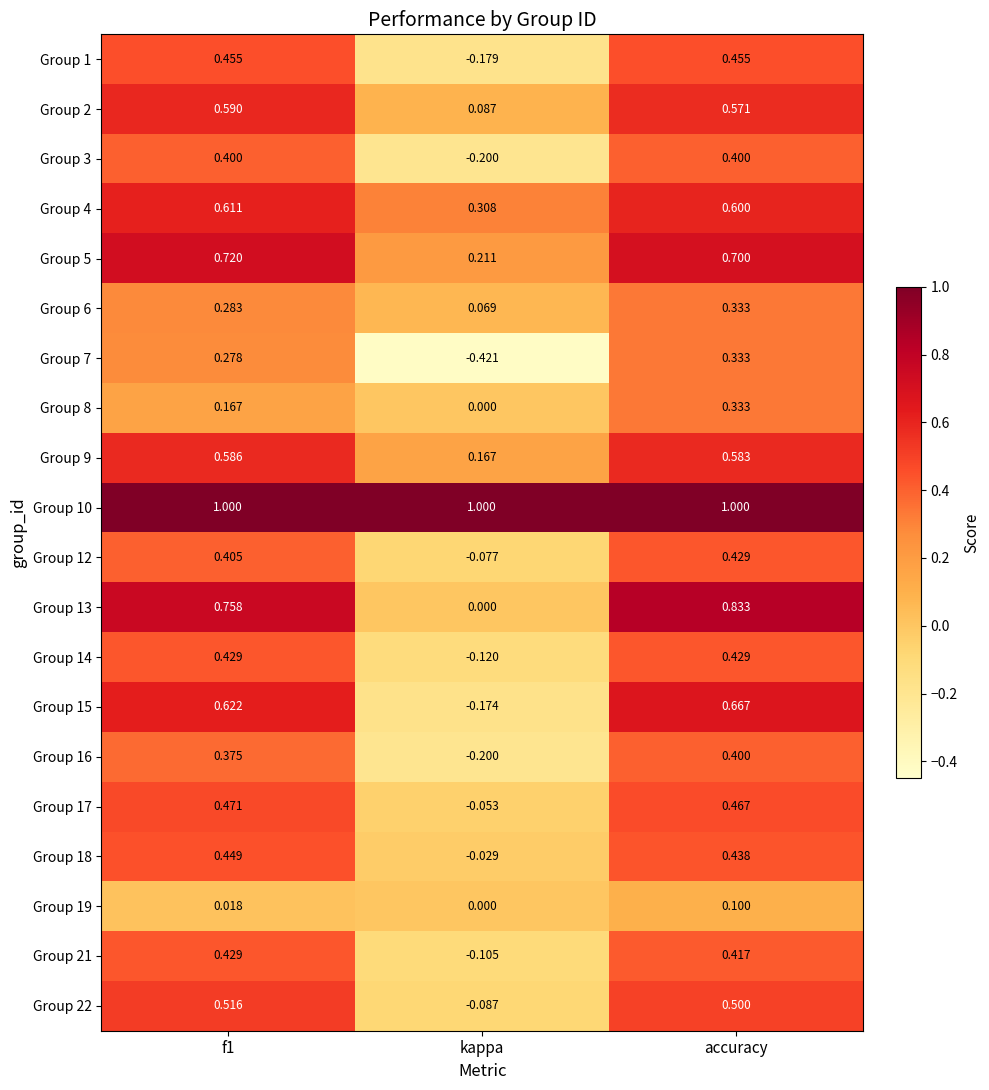

Is the value of Group 8 at kappa greater than the value of Group 14 at accuracy?

No